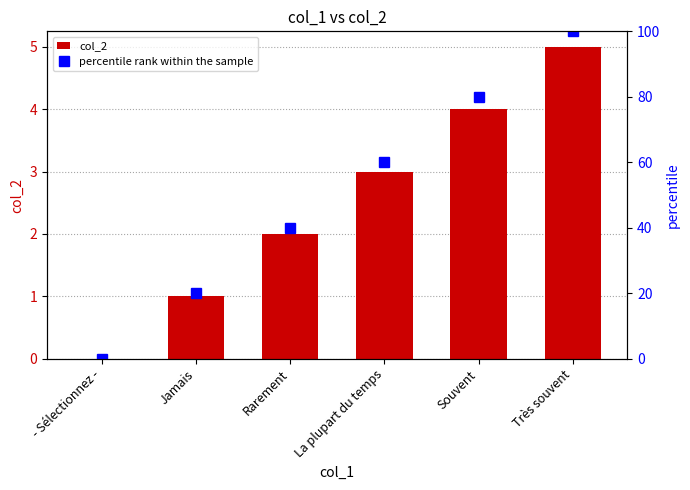

Reading left to right, list all the values displayed in this chart.

col_2: 0	1	2	3	4	5
percentile rank within the sample: 0	20	40	60	80	100